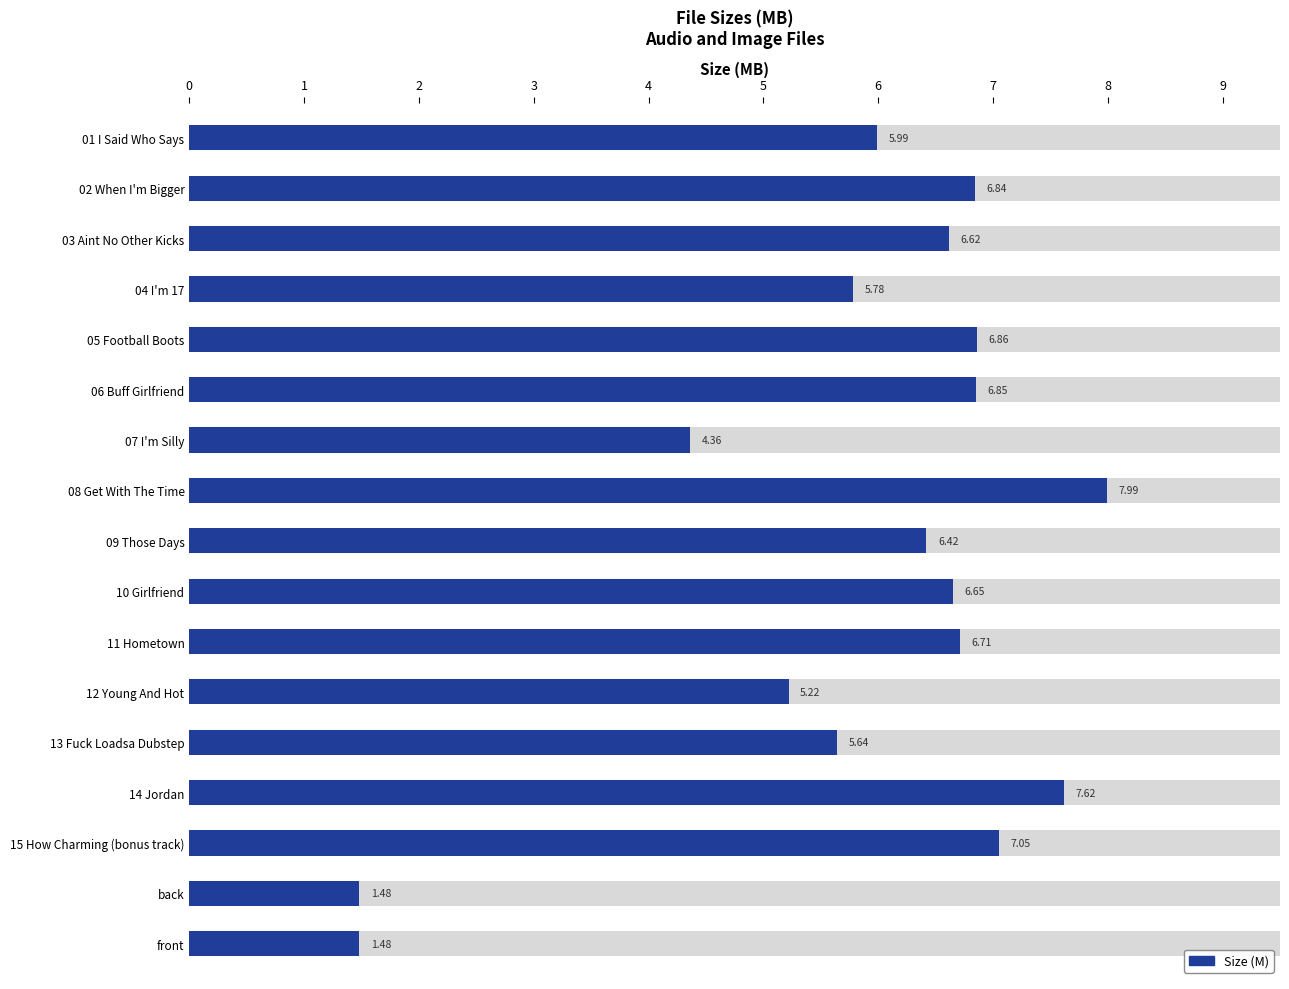

At which label does the data first exceed 6?

02 When I'm Bigger.mp3